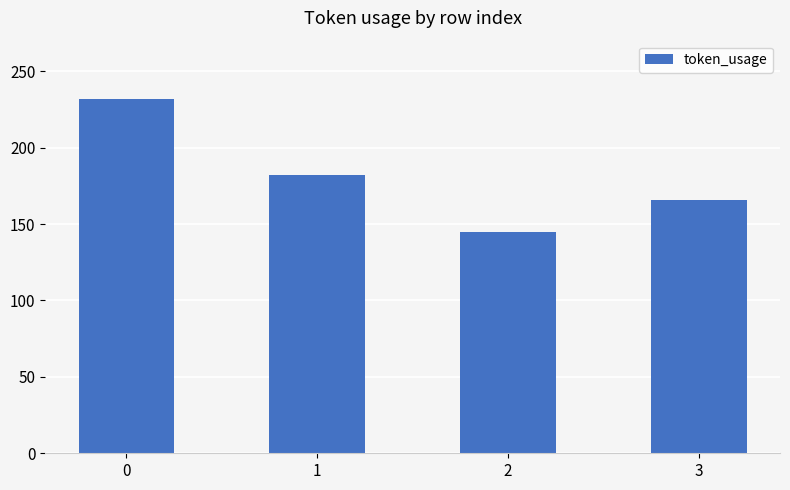

What is the difference between the values at 2 and 1?

37